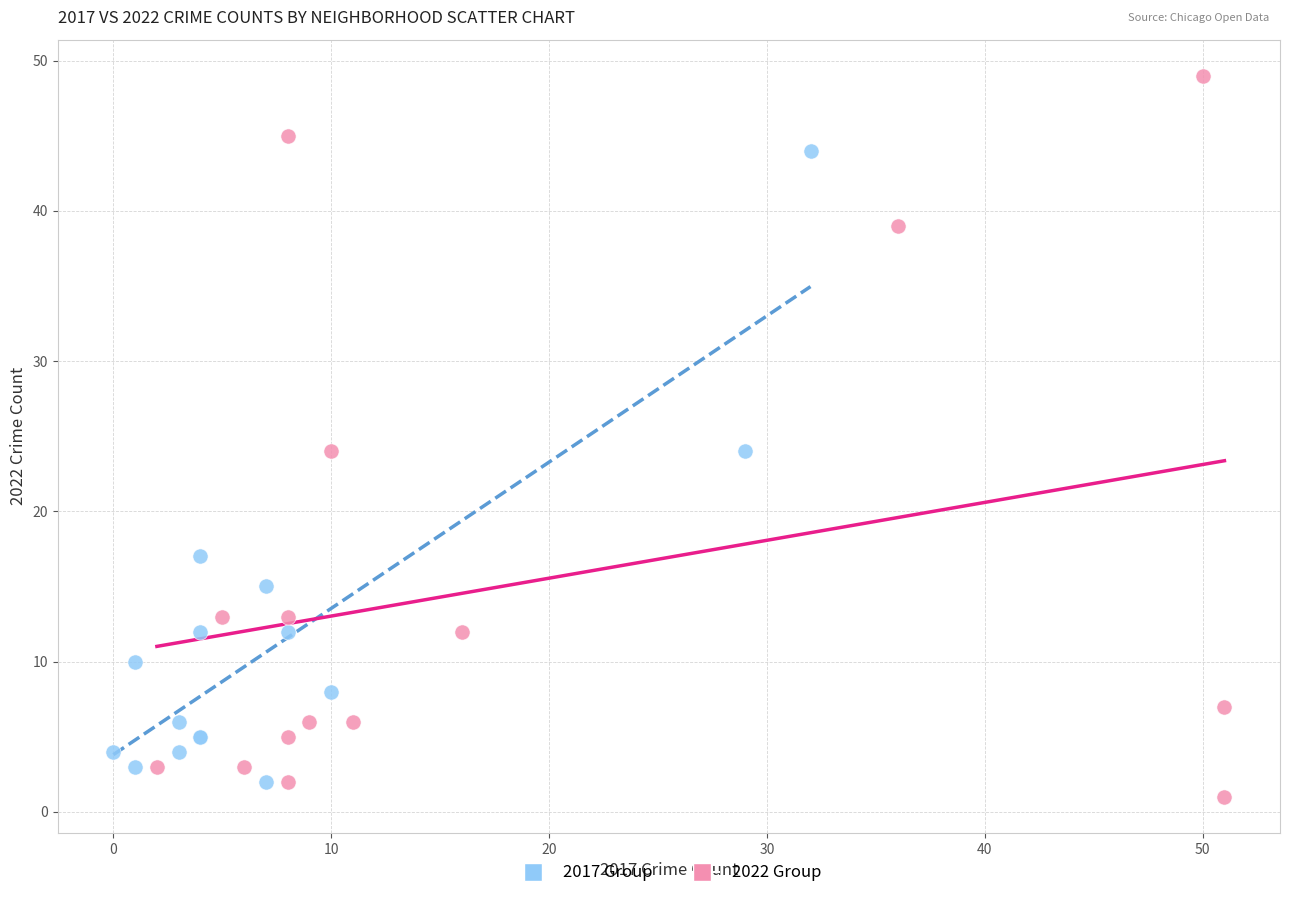

Which series has the widest spread of Y values?

2022 Group